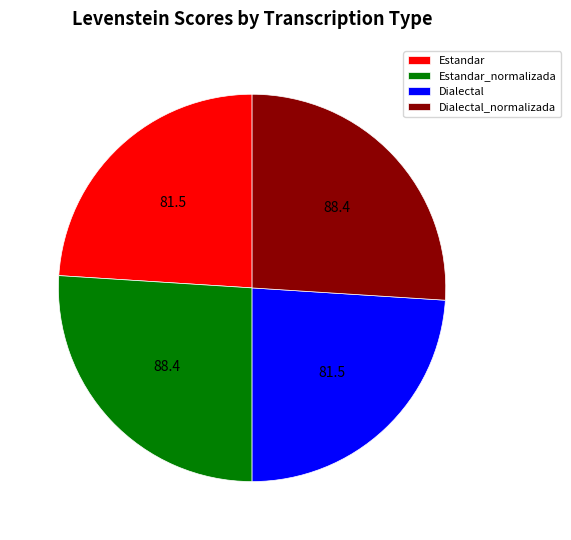

Is there a majority slice in this chart?

No